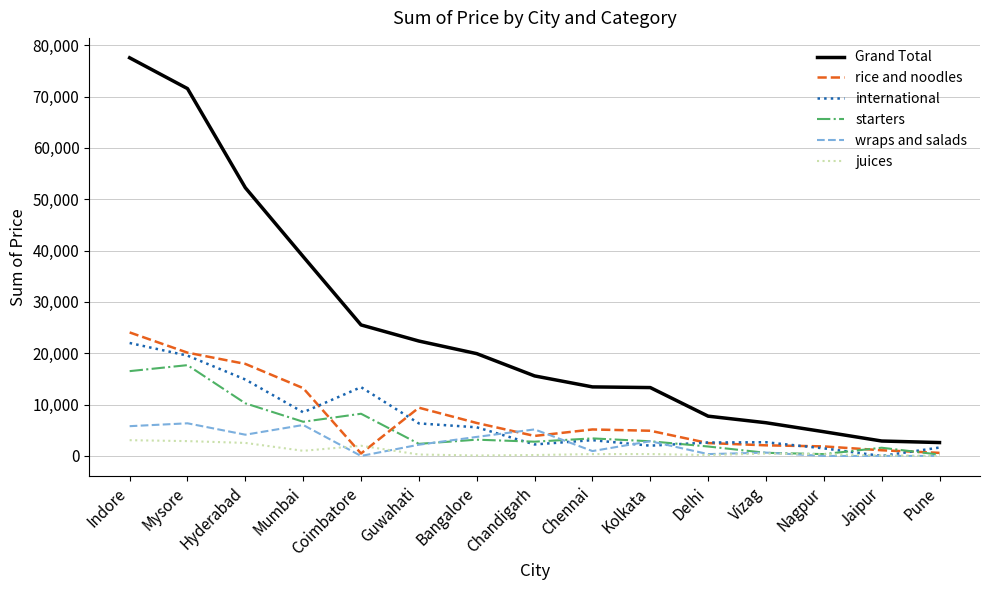

The value of wraps and salads at Jaipur is 4281. True or false?

False